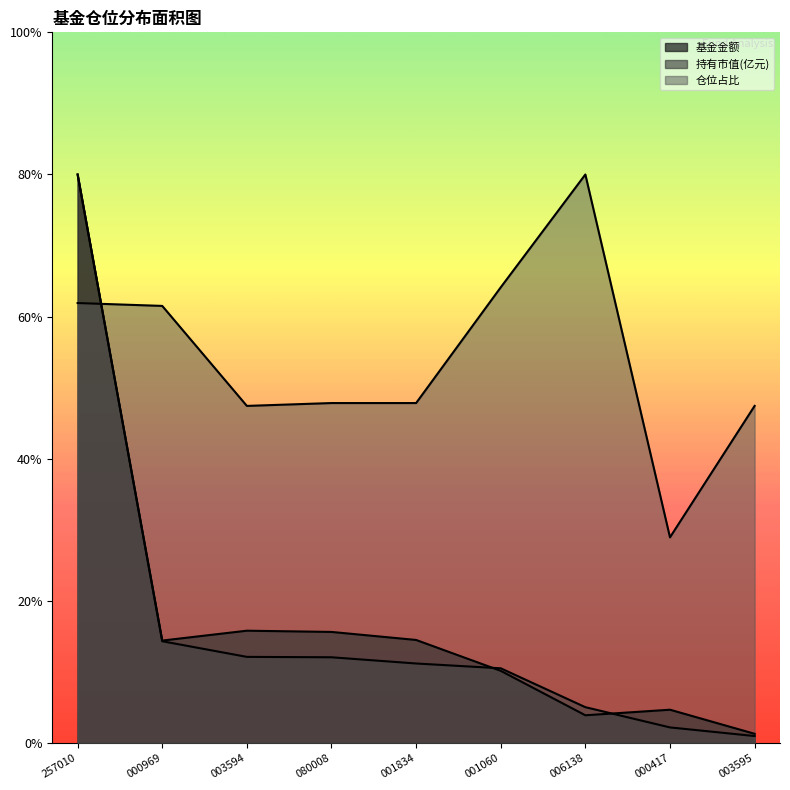

What are all the series names shown in the legend?

基金金额, 持有市值(亿元), 仓位占比